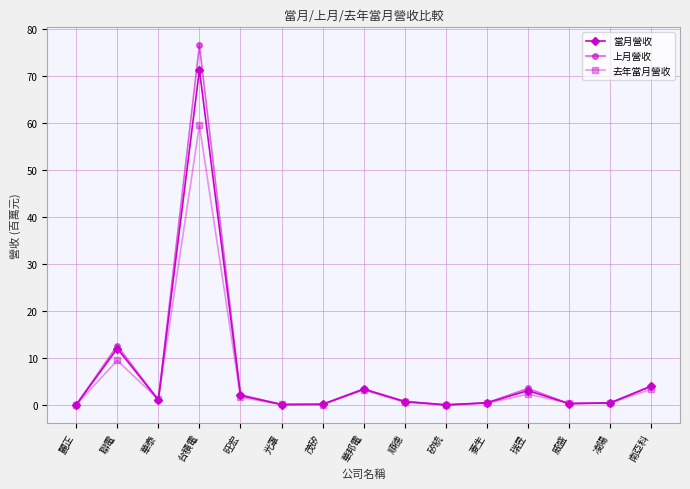

Is it true that 去年當月營收 equals 3.2 at 華邦電?

True